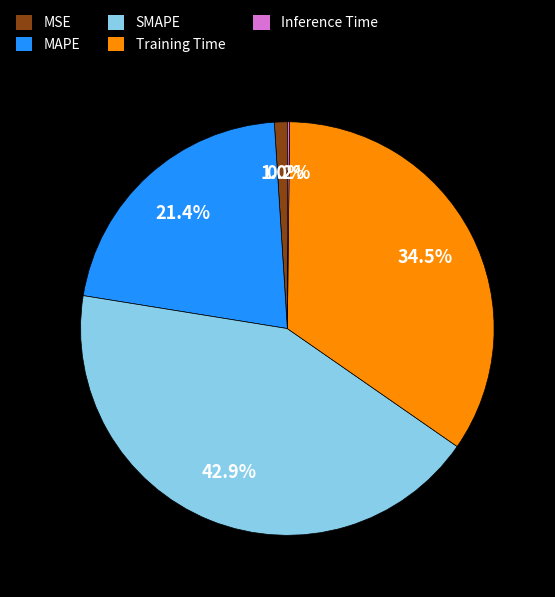

To the nearest percent, what is the average slice percentage?

20%